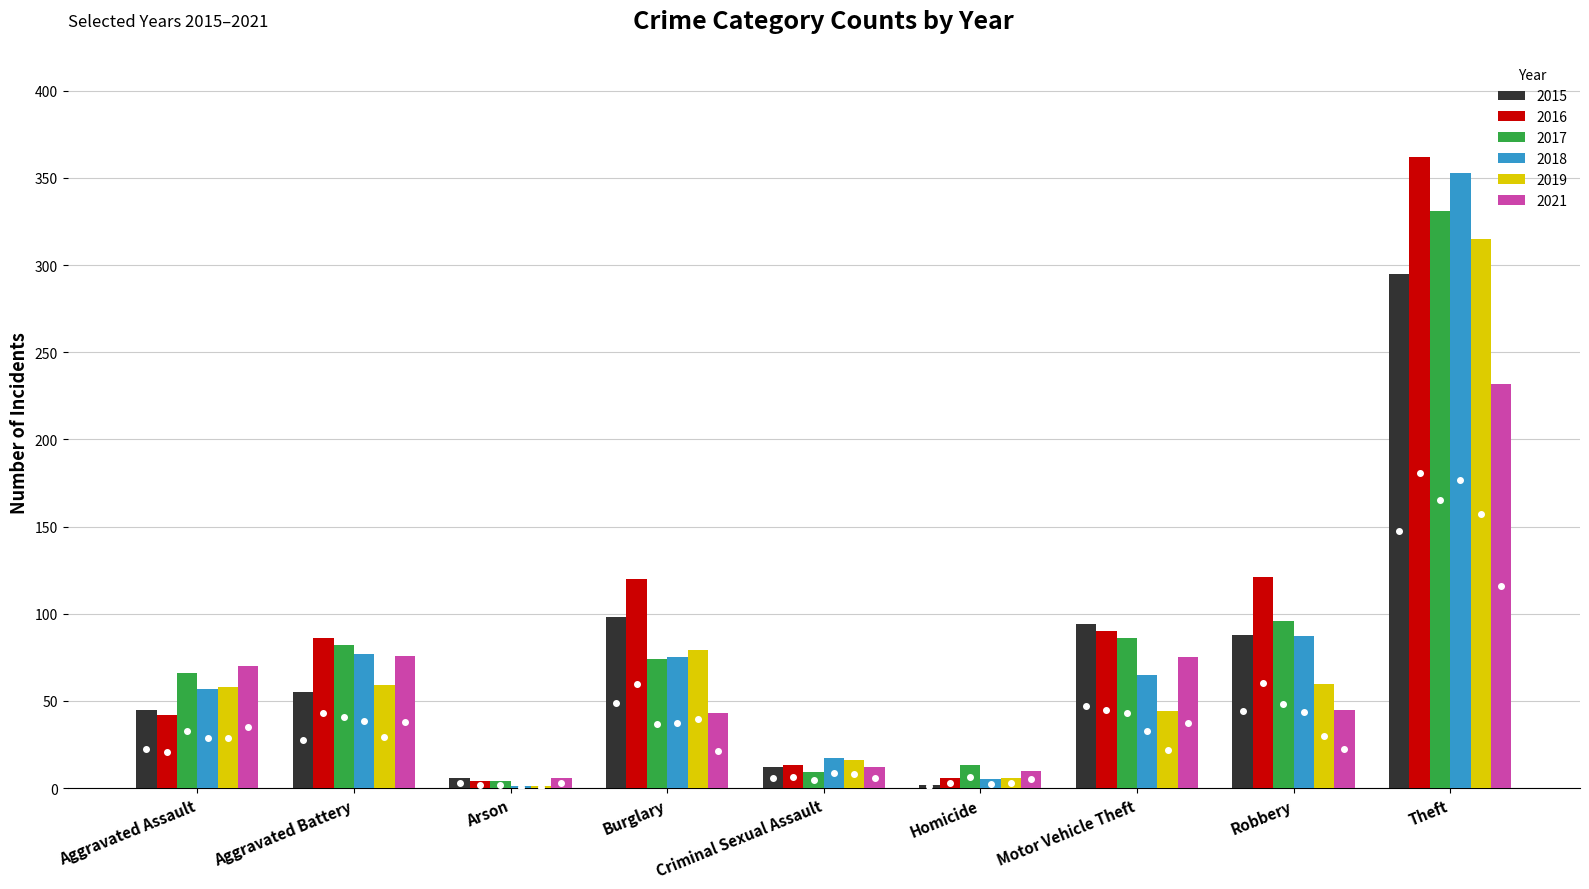

How many data points does each series have?

9